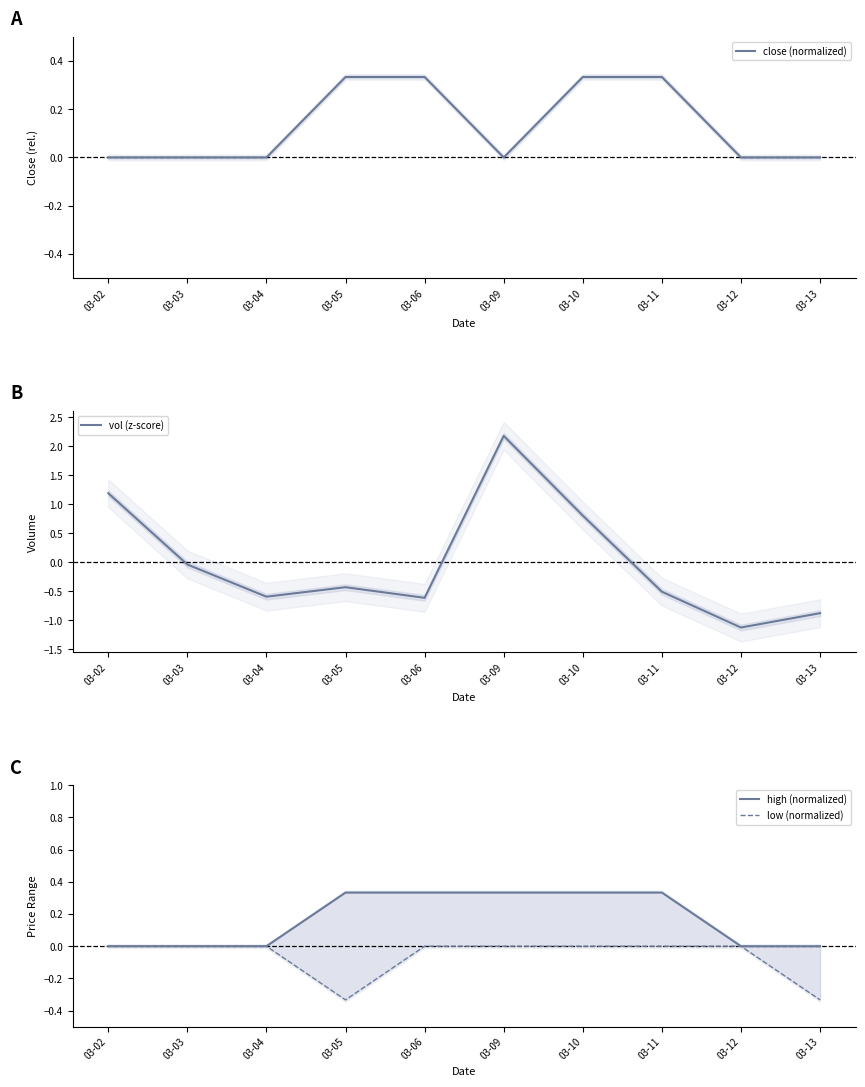

Is it true that low (normalized) equals 0.2 at 03-02?

False